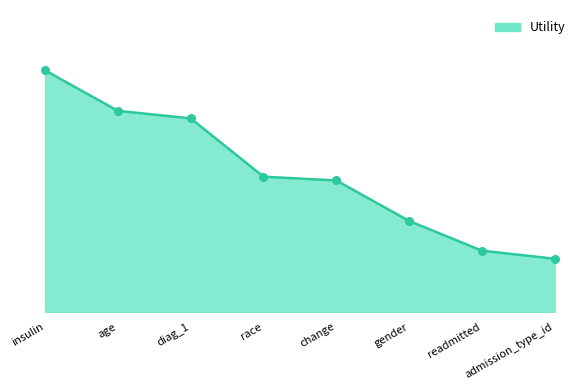

Between age and readmitted, which is larger?

age